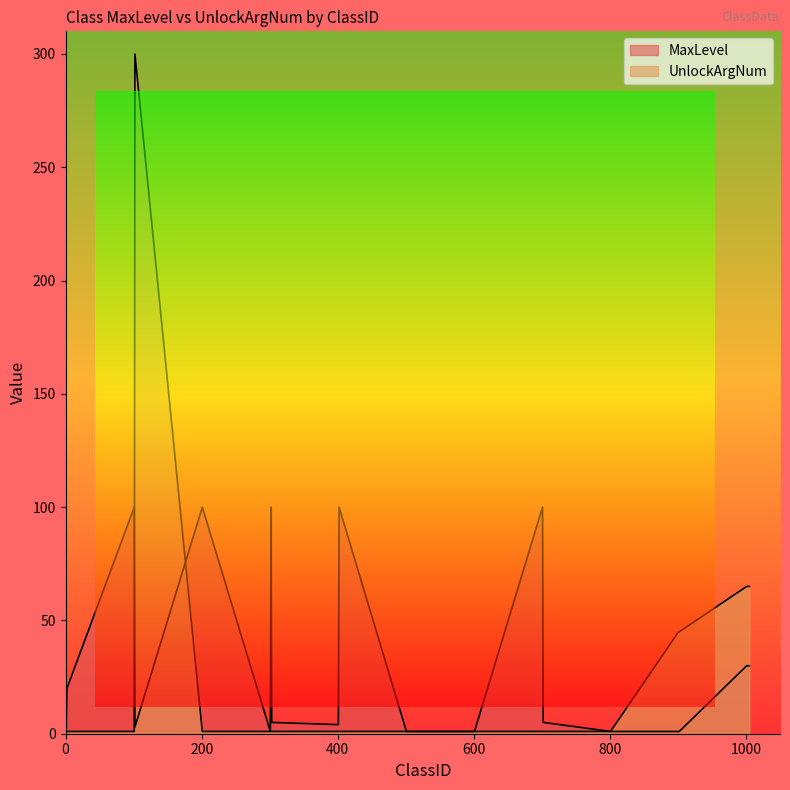

At which category does MaxLevel reach its first local valley?

102